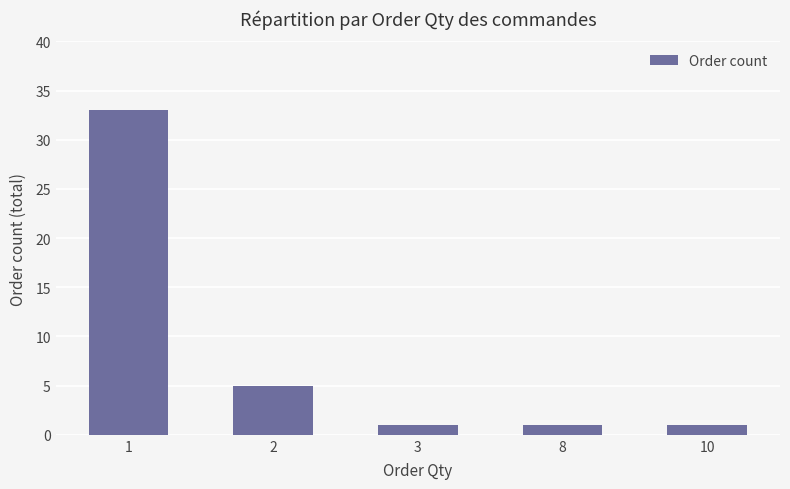

True or false: the data shows 1 at 10.

True